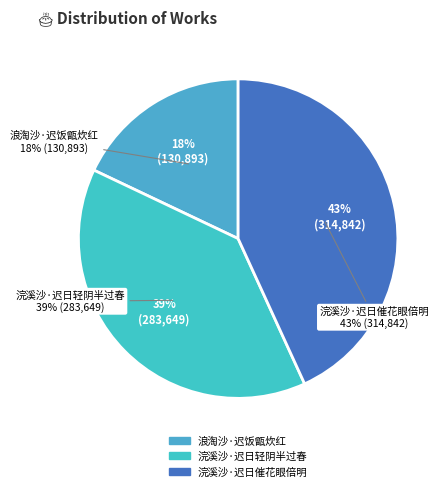

Which category has the smallest portion of the pie?

浪淘沙·迟饭甑炊红